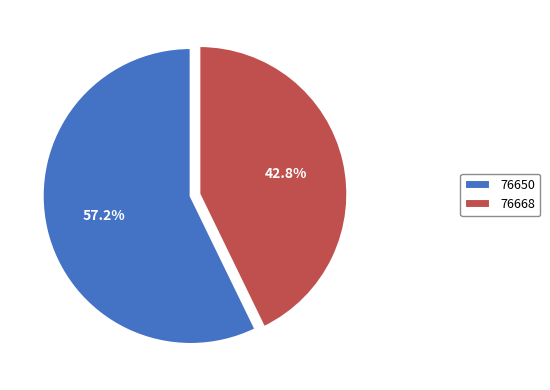

Count the number of slices in the pie.

2